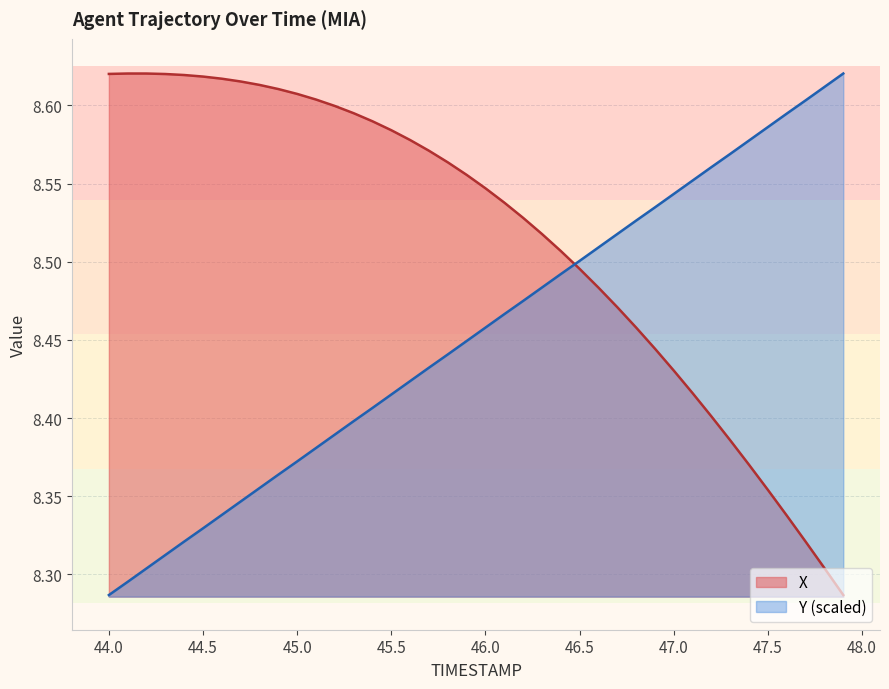

What is the label of the 28th point from the left?

46.7